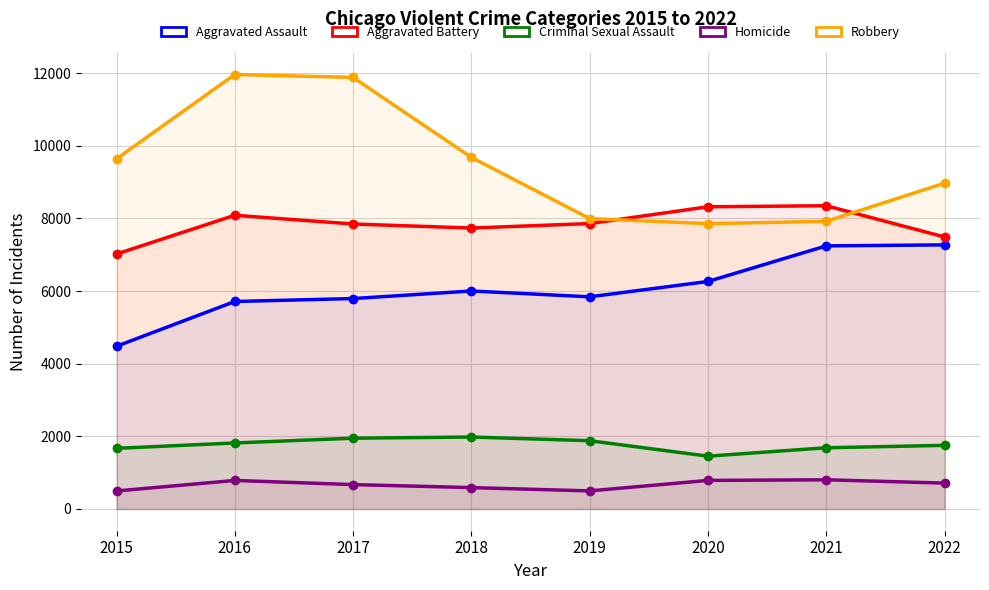

True or false: Aggravated Battery and Aggravated Assault cross at least once.

False